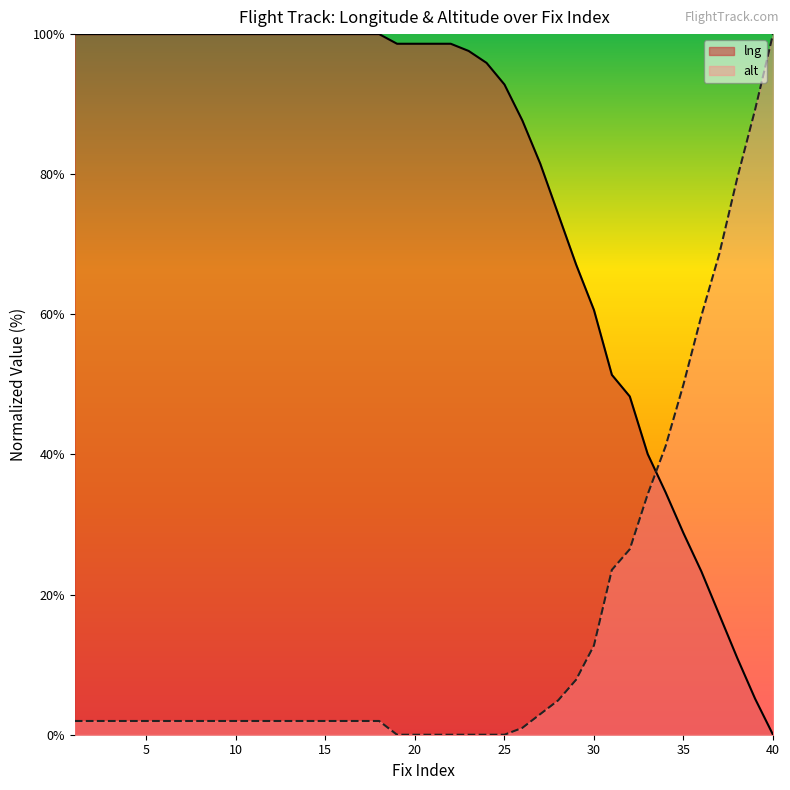

Reading left to right, list all the values displayed in this chart.

lng: 1=100.0	2=100.0	3=100.0	4=100.0	5=100.0	6=100.0	7=100.0	8=100.0	9=100.0	10=100.0	11=100.0	12=100.0	13=100.0	14=100.0	15=100.0	16=100.0	17=100.0	18=100.0	19=98.6	20=98.6	21=98.6	22=98.6	23=97.6	24=95.9	25=92.8	26=87.7	27=81.5	28=74.3	29=67.1	30=60.6	31=51.4	32=48.3	33=40.1	34=34.6	35=28.8	36=23.3	37=17.1	38=11.0	39=5.1	40=0.0
alt: 1=2.0	2=2.0	3=2.0	4=2.0	5=2.0	6=2.0	7=2.0	8=2.0	9=2.0	10=2.0	11=2.0	12=2.0	13=2.0	14=2.0	15=2.0	16=2.0	17=2.0	18=2.0	19=0.0	20=0.0	21=0.0	22=0.0	23=0.0	24=0.0	25=0.0	26=1.0	27=2.9	28=4.9	29=7.8	30=12.7	31=23.5	32=26.5	33=34.3	34=41.2	35=50.0	36=59.8	37=68.6	38=79.4	39=89.2	40=100.0